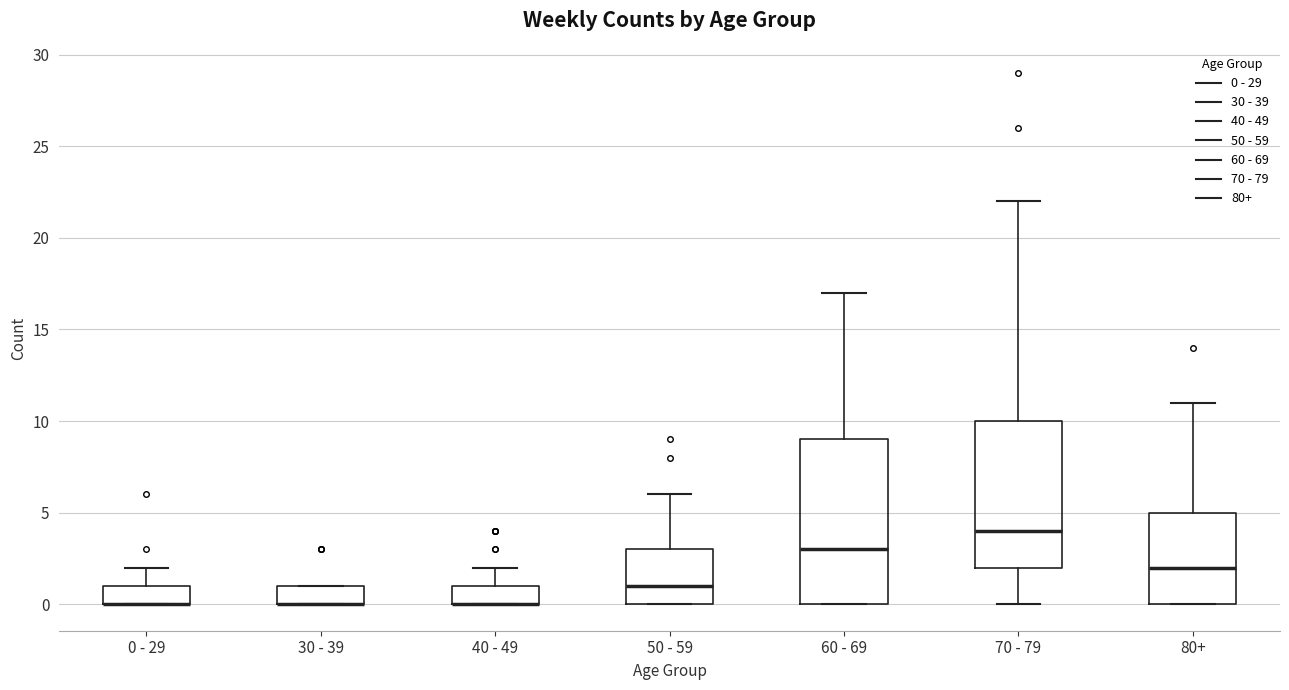

Where is the upper edge of the box for 70 - 79 on the y-axis? The values are not printed on the chart, so give them approximately, as read against the axis.

10